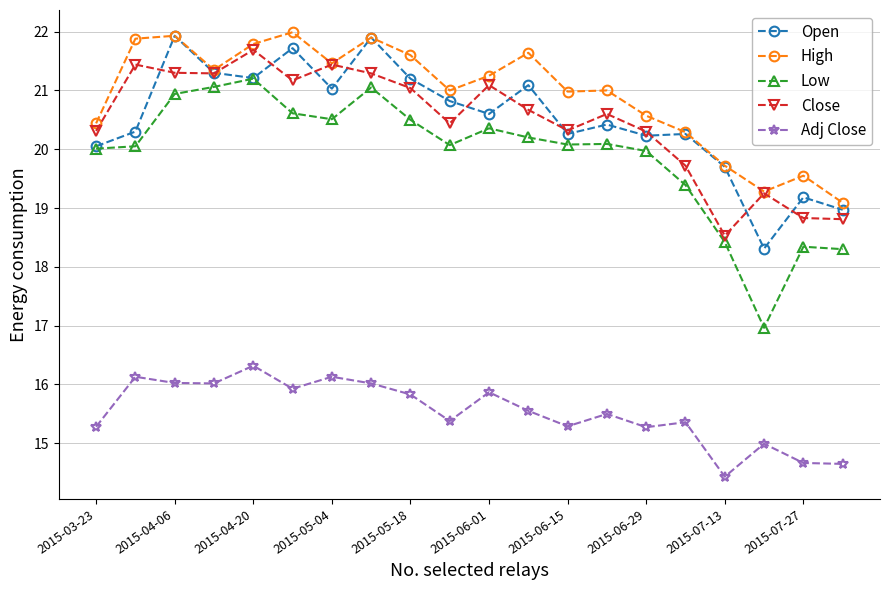

True or false: Adj Close and Low intersect in this chart.

False